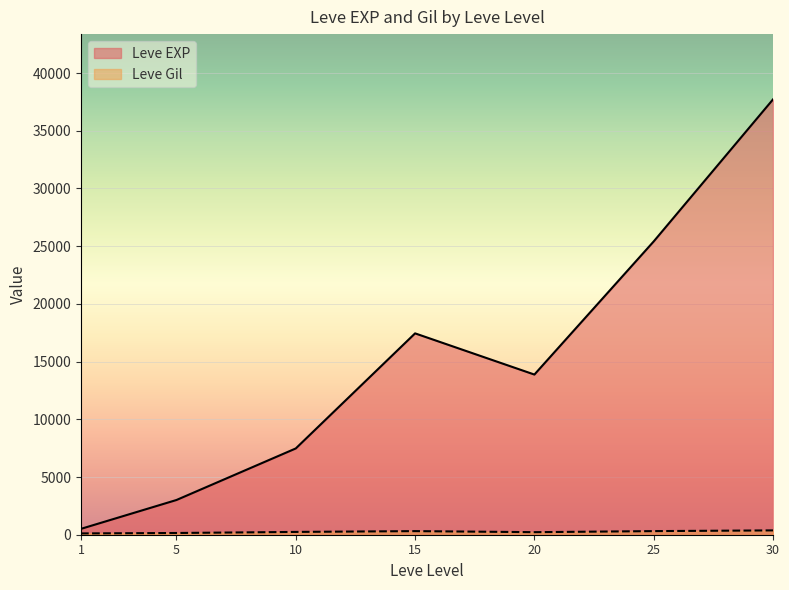

What is the greatest value displayed?

37715.0